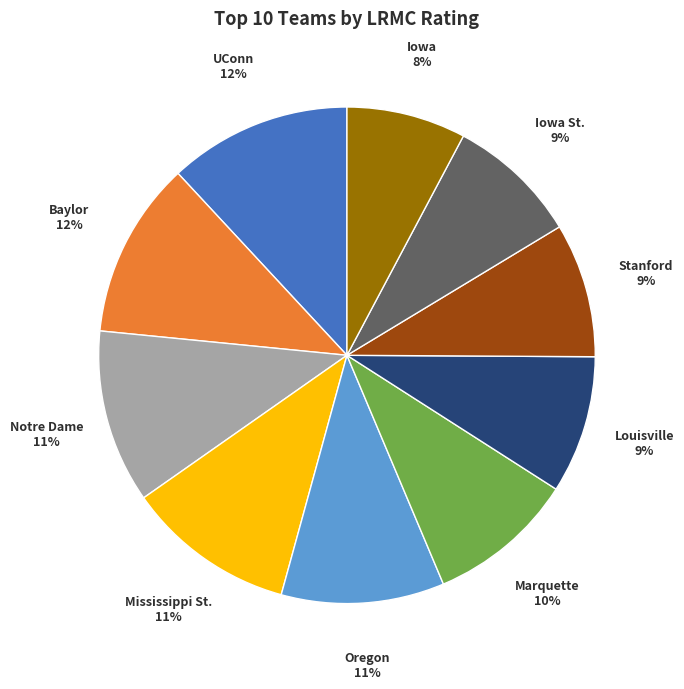

Is there a majority slice in this chart?

No